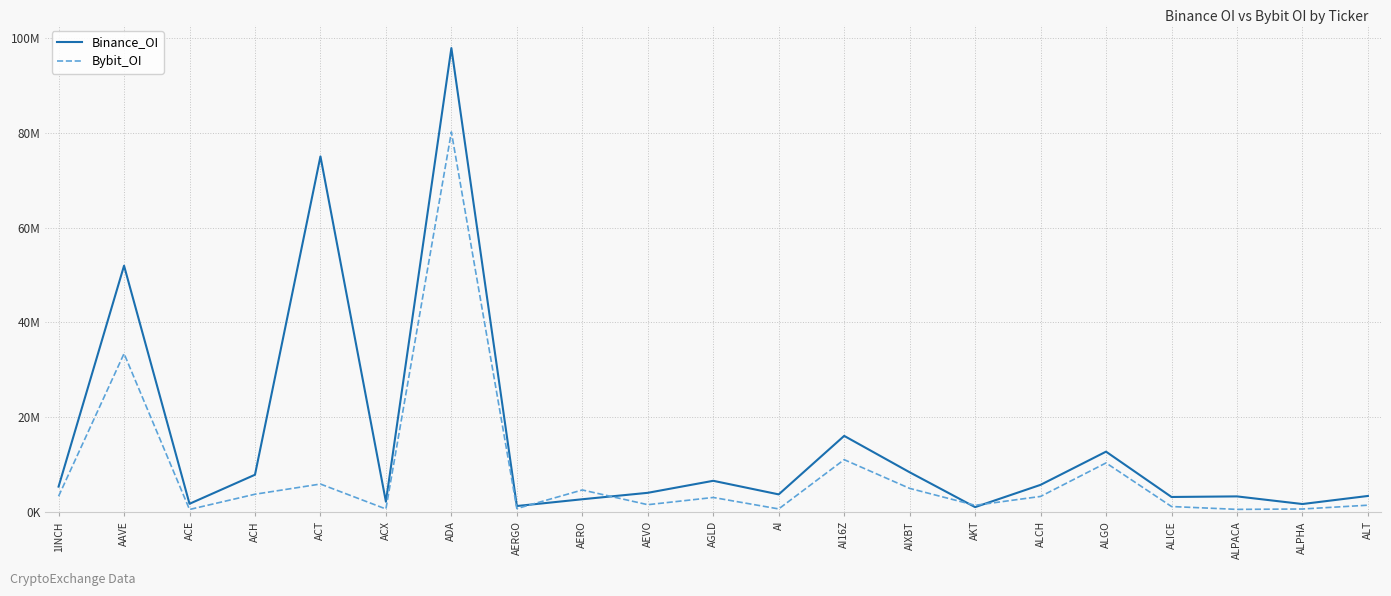

Is this an area chart (filled region under the line)?

No